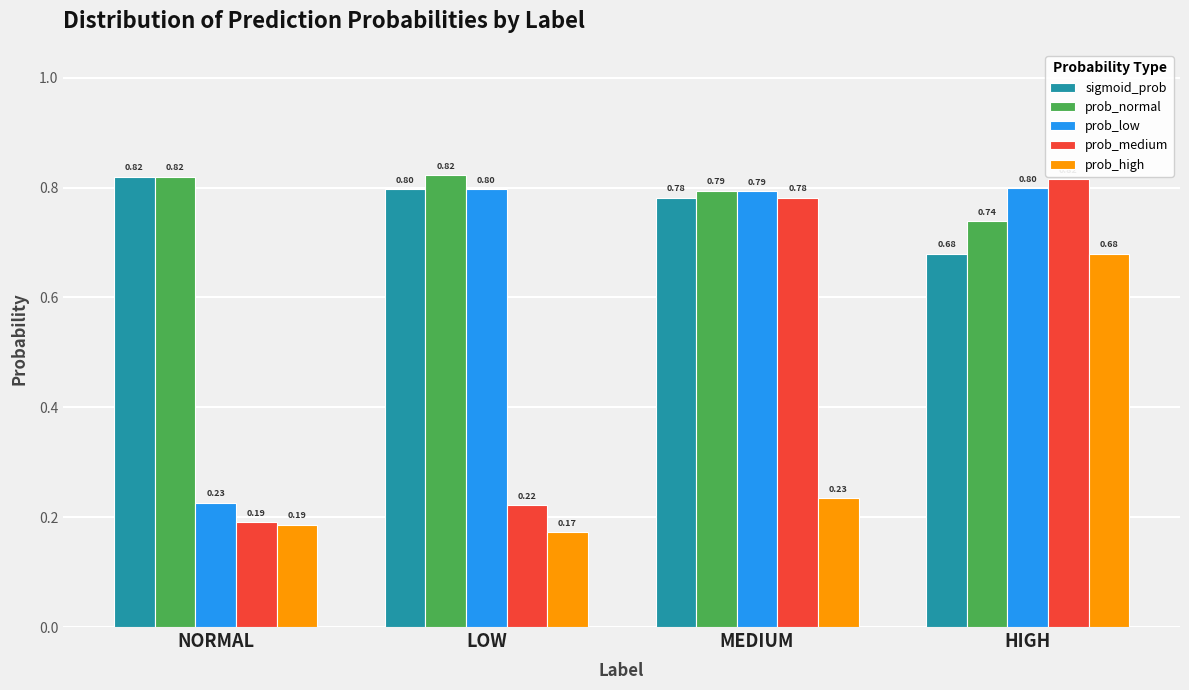

What is the spread (max minus min) of values at NORMAL?

0.6